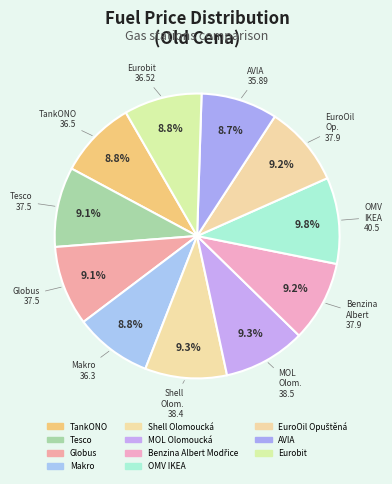

Count the number of slices in the pie.

11